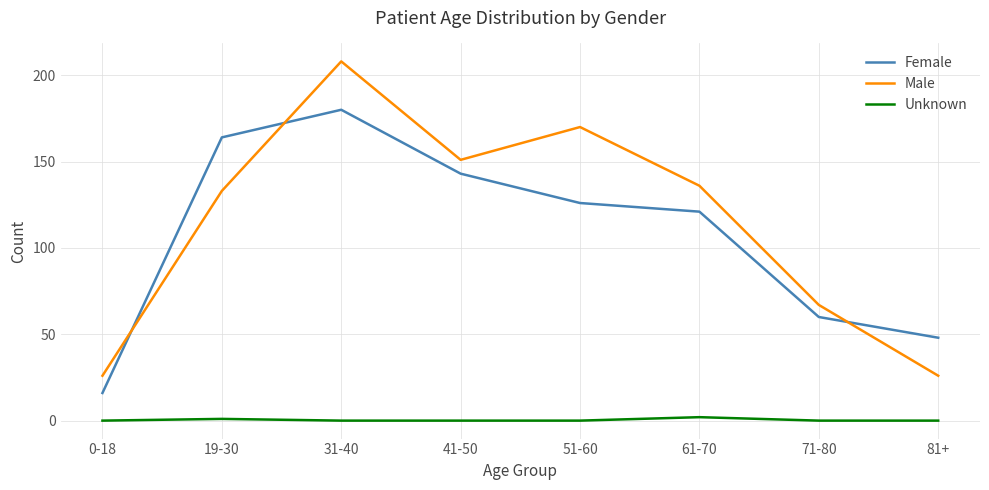

The Female series shows 121 at 61-70. True or false?

True